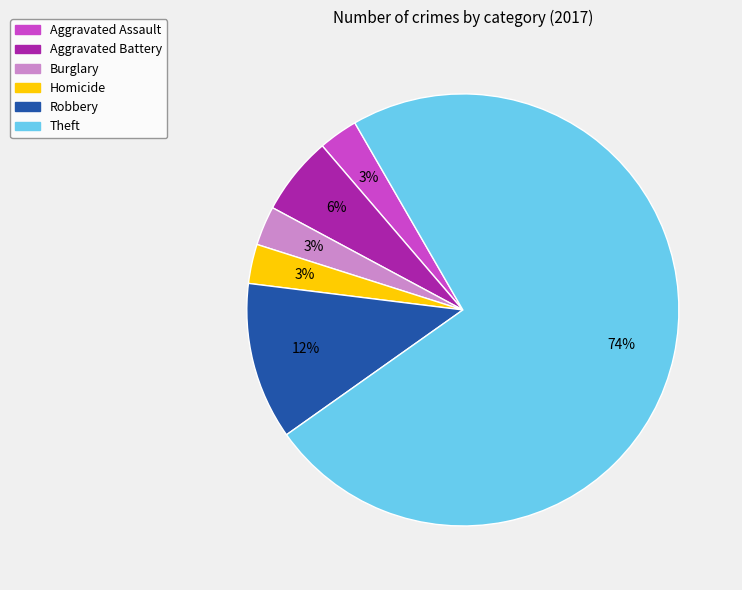

Is there a majority slice in this chart?

Yes